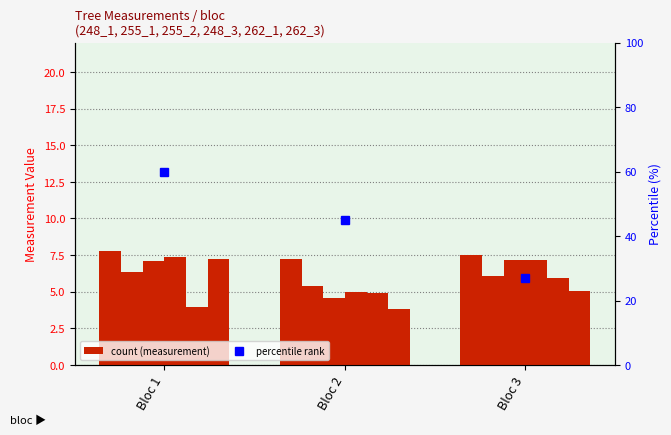

The 262_1 series shows 5.9 at Bloc 3. True or false?

True